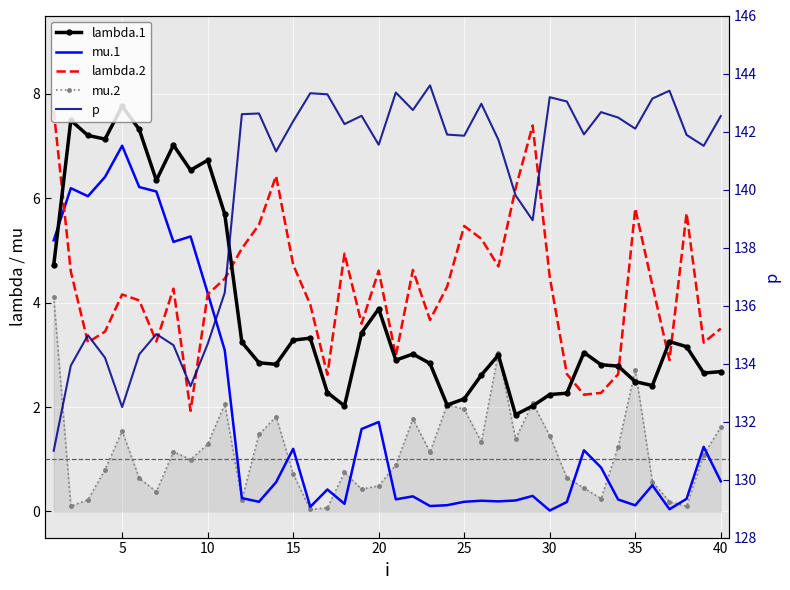

True or false: lambda.1 and p cross at least once.

False